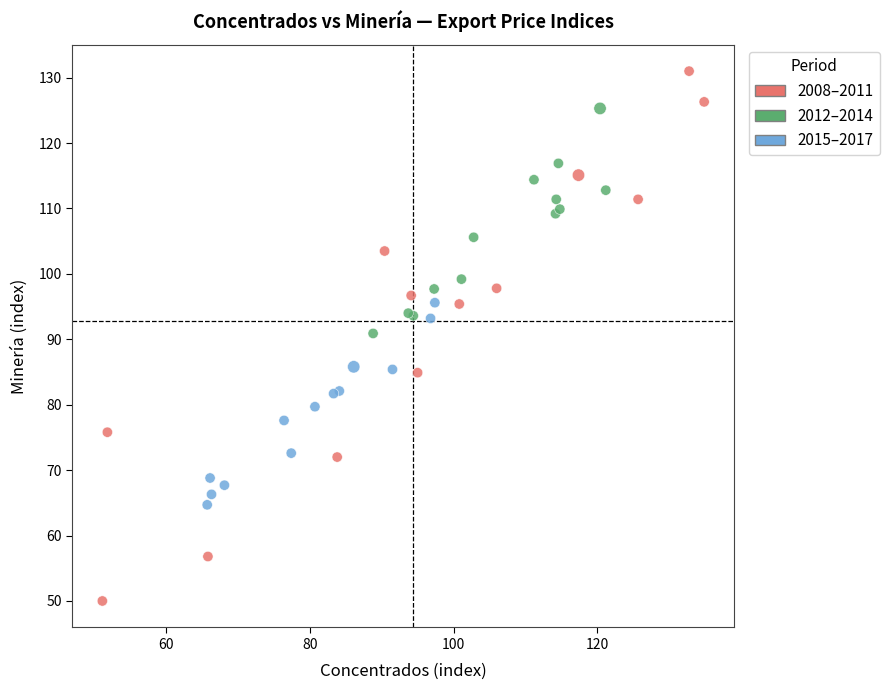

Which series reaches the maximum Y coordinate?

2008–2011